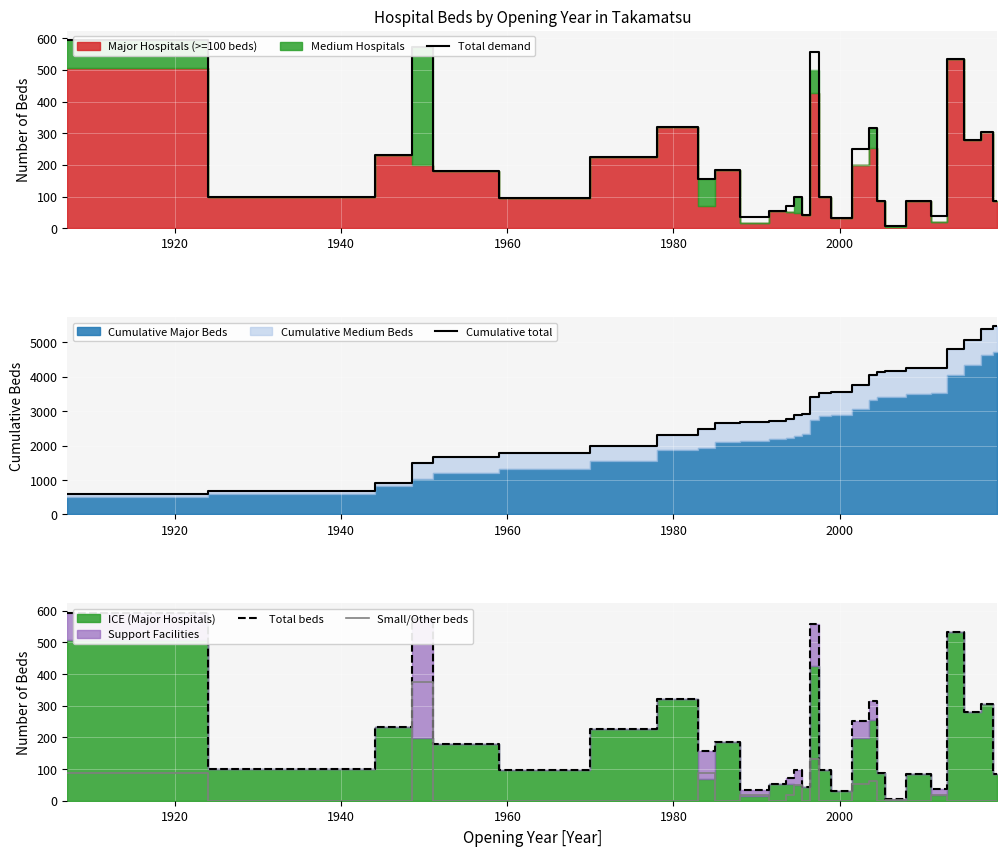

The value of Cumulative total at 15 is 4720. True or false?

False